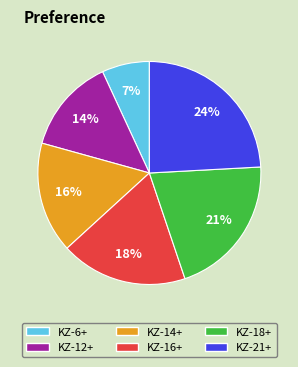

Rank the categories by value from highest to lowest.

KZ-21+, KZ-18+, KZ-16+, KZ-14+, KZ-12+, KZ-6+